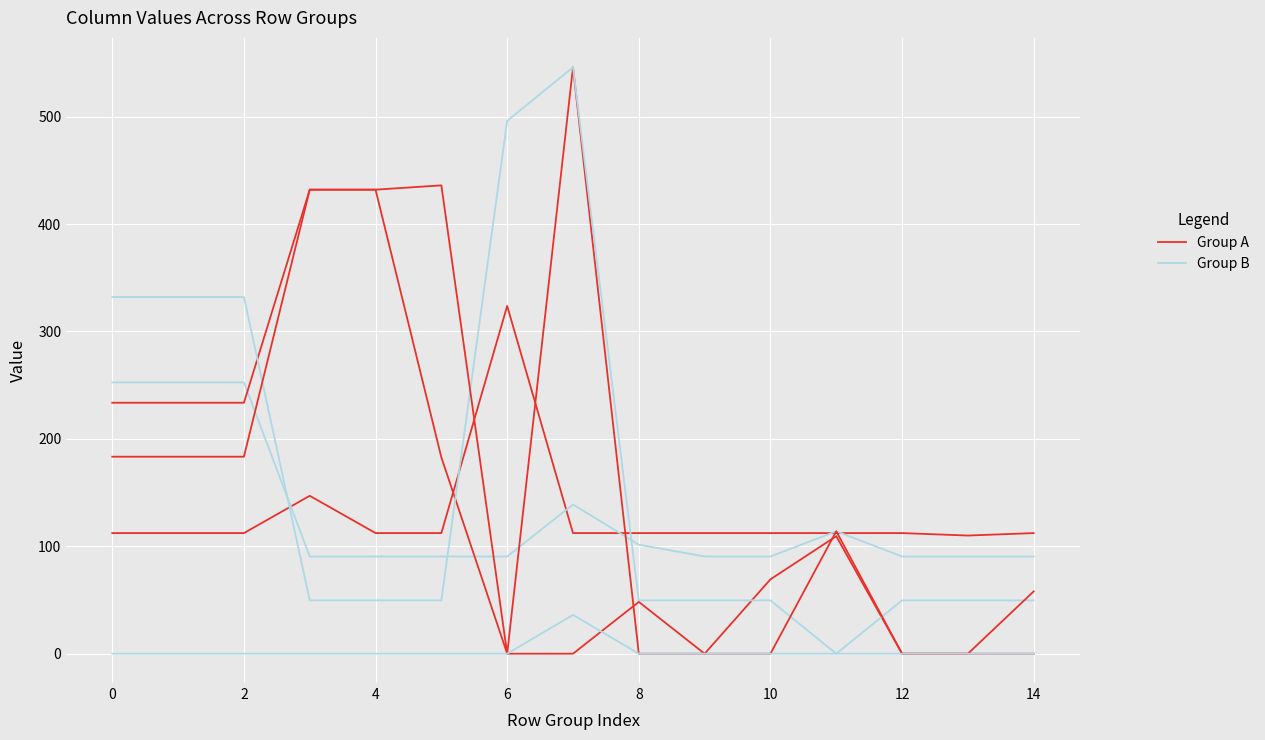

True or false: Group A has a value of 149.3 at 0.

False